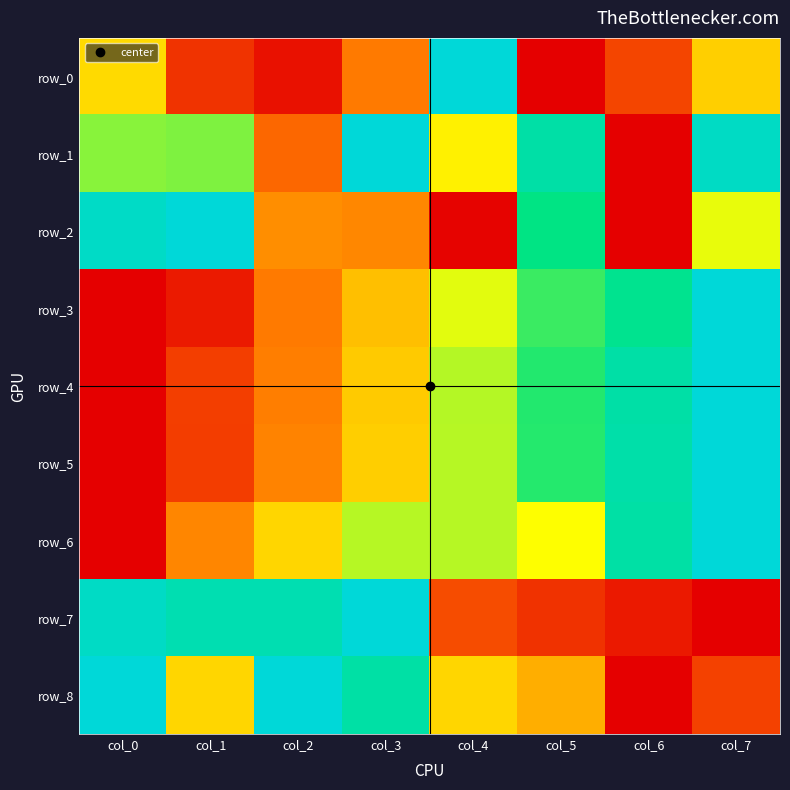

Reading right to left, list all the values displayed in this chart.

row_0: col_7=0.4	col_6=0.2	col_5=0.0	col_4=1.0	col_3=0.3	col_2=0.0	col_1=0.1	col_0=0.4
row_1: col_7=0.9	col_6=0.0	col_5=0.9	col_4=0.5	col_3=1.0	col_2=0.2	col_1=0.6	col_0=0.6
row_2: col_7=0.5	col_6=0.0	col_5=0.8	col_4=0.0	col_3=0.3	col_2=0.3	col_1=1.0	col_0=0.9
row_3: col_7=1.0	col_6=0.8	col_5=0.7	col_4=0.5	col_3=0.4	col_2=0.3	col_1=0.1	col_0=0.0
row_4: col_7=1.0	col_6=0.9	col_5=0.7	col_4=0.6	col_3=0.4	col_2=0.3	col_1=0.1	col_0=0.0
row_5: col_7=1.0	col_6=0.9	col_5=0.7	col_4=0.6	col_3=0.4	col_2=0.3	col_1=0.1	col_0=0.0
row_6: col_7=1.0	col_6=0.9	col_5=0.5	col_4=0.6	col_3=0.6	col_2=0.4	col_1=0.3	col_0=0.0
row_7: col_7=0.0	col_6=0.1	col_5=0.1	col_4=0.2	col_3=1.0	col_2=0.9	col_1=0.9	col_0=0.9
row_8: col_7=0.1	col_6=0.0	col_5=0.4	col_4=0.4	col_3=0.9	col_2=1.0	col_1=0.4	col_0=1.0